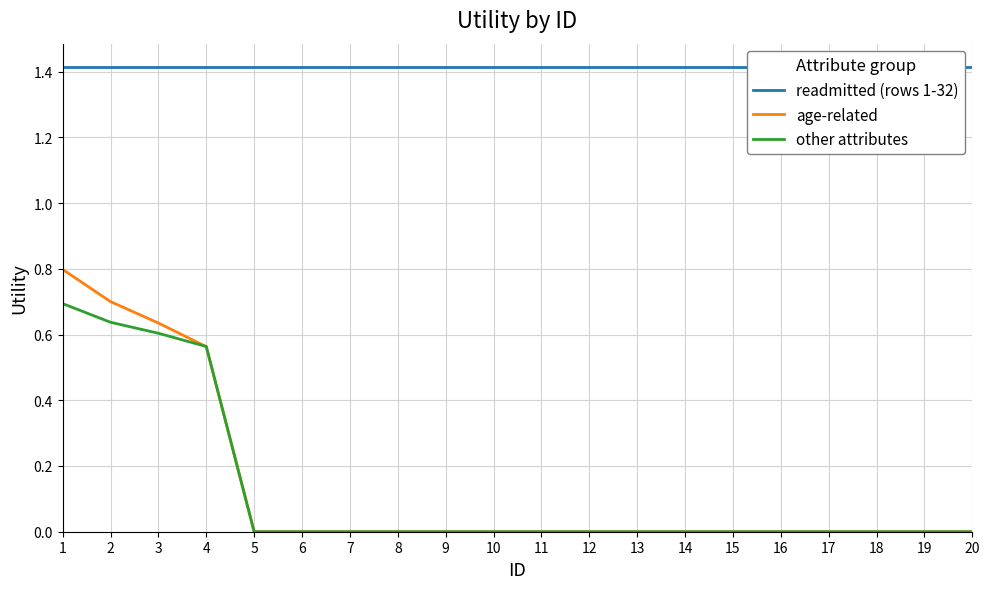

What is the lowest value of the readmitted (rows 1-32) series?

1.4